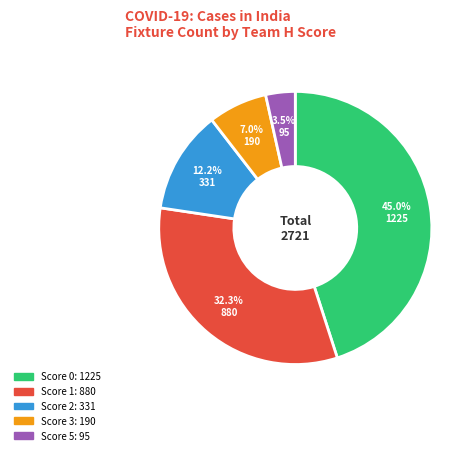

To the nearest percent, what is the average slice percentage?

20%